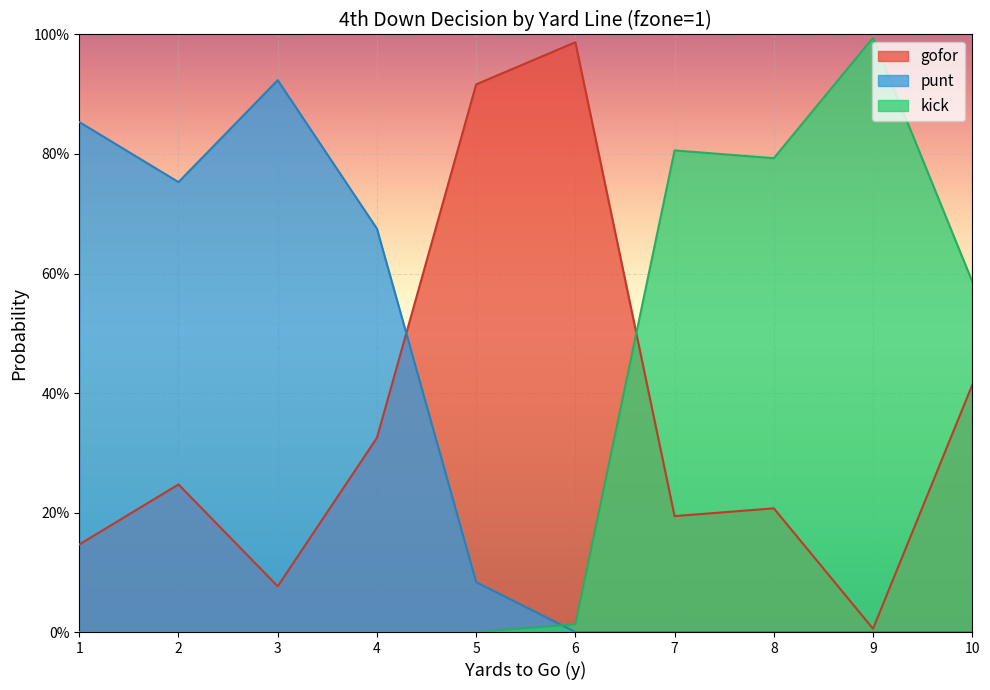

Rank the series at 10 from highest to lowest value.

kick, gofor, punt